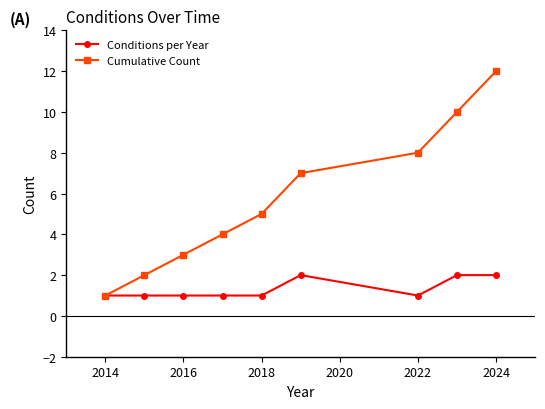

Rank the series by their maximum value, from lowest to highest.

Conditions per Year, Cumulative Count